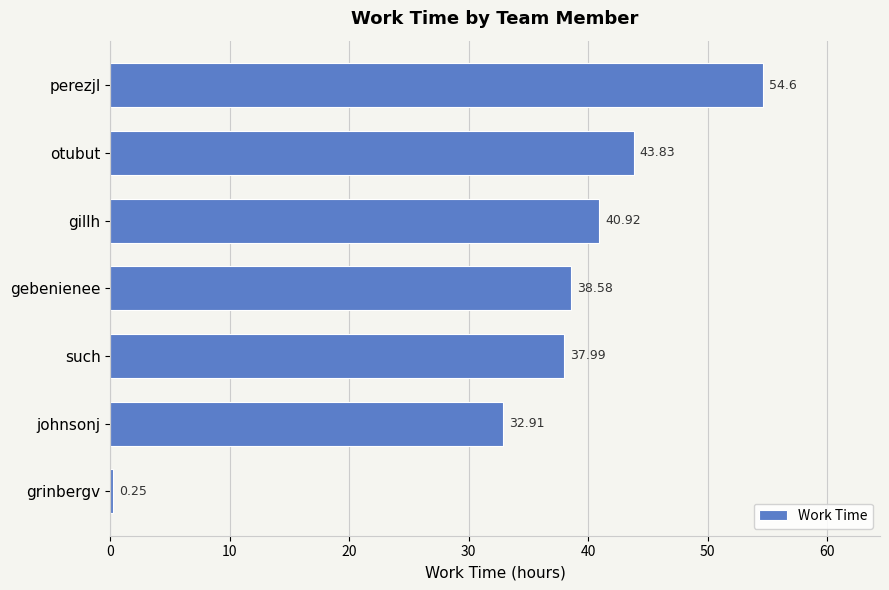

Approximately how many times larger is the value at perezjl compared to gillh?

1.3